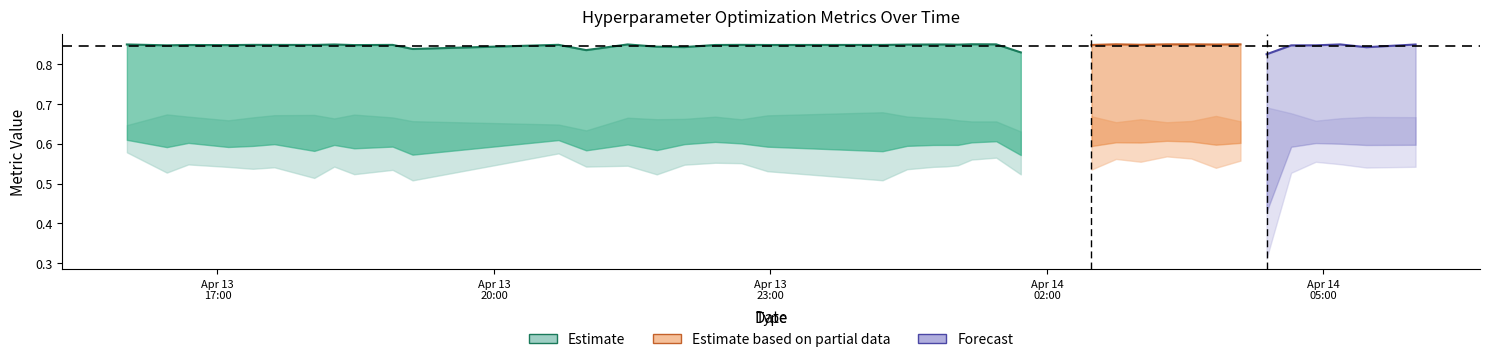

How many lines are shown in the chart?

4